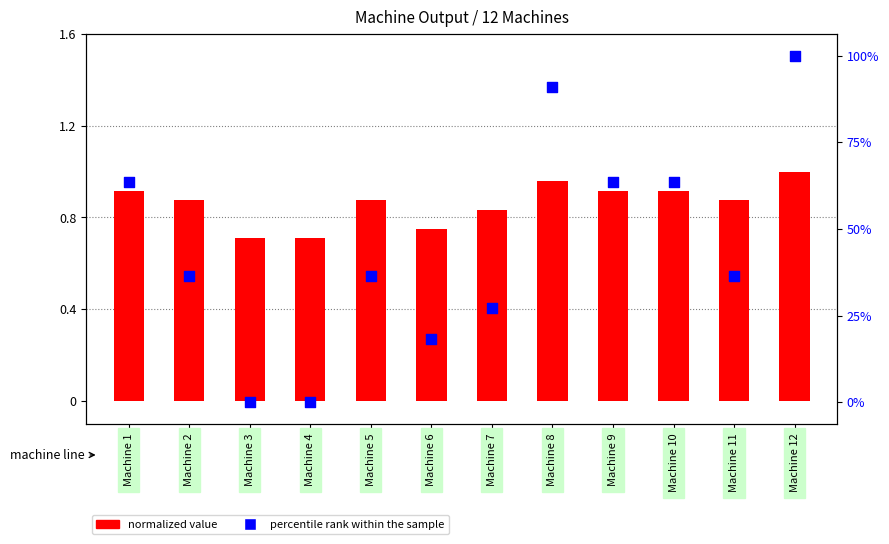

Which series reaches the minimum Y coordinate?

percentile rank